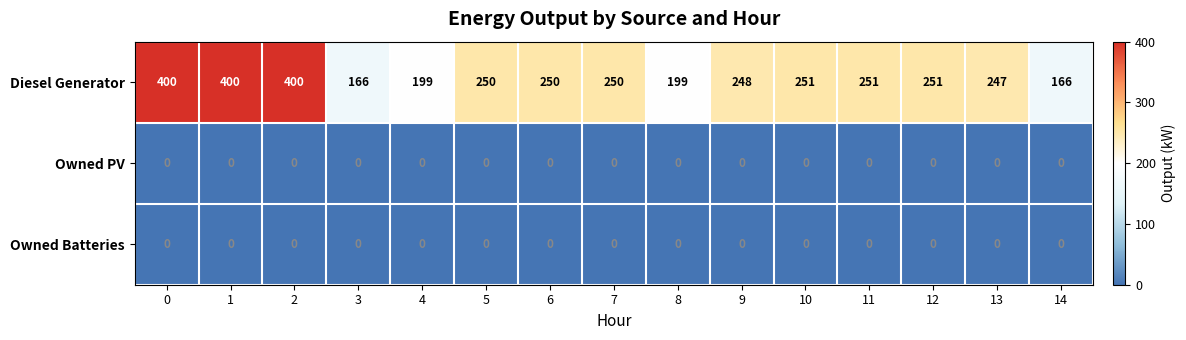

Is the value of Diesel Generator at 6 greater than the value of Owned PV at 9?

Yes